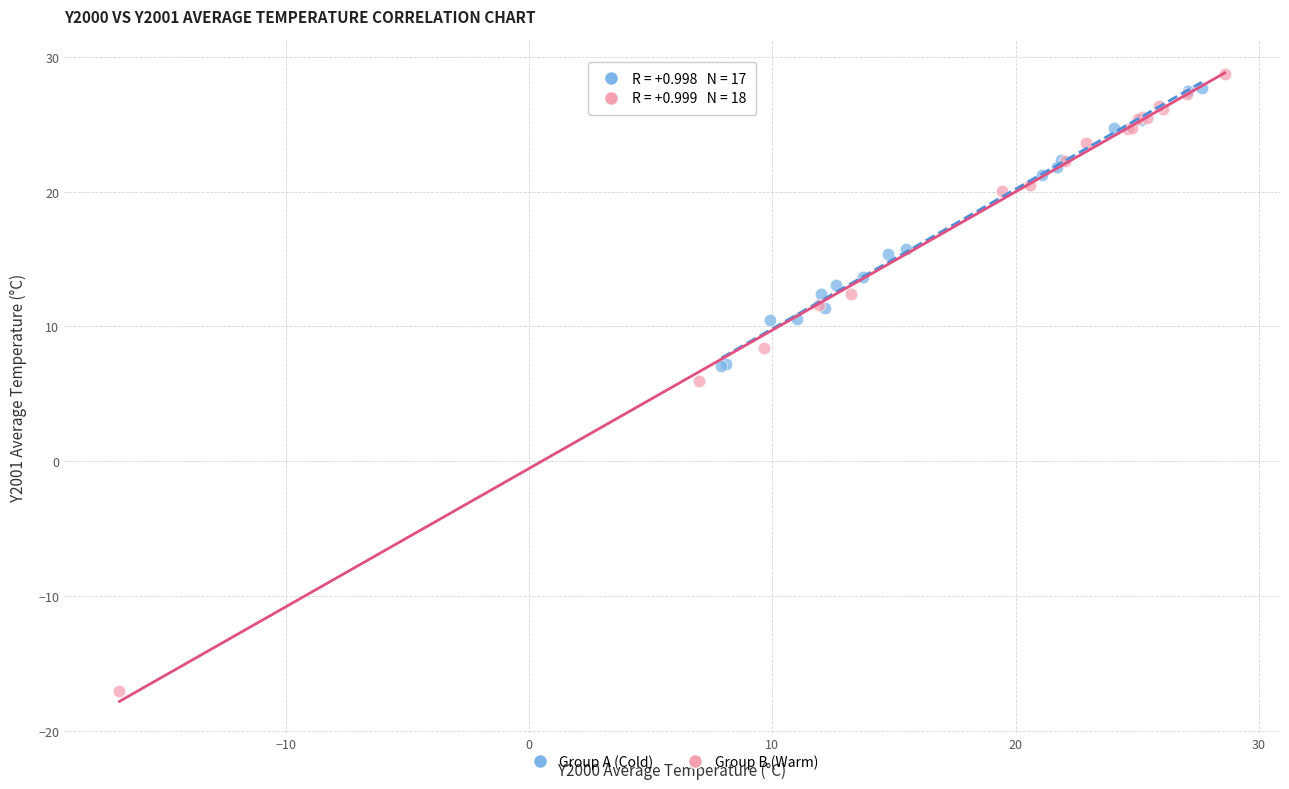

Which series reaches the minimum Y coordinate?

Group B (Warm)